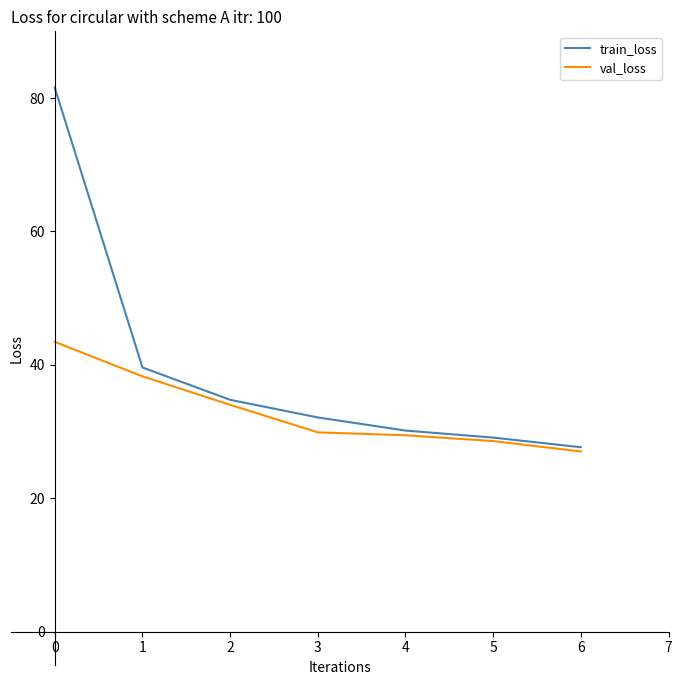

Which series has the largest total across all categories?

train_loss